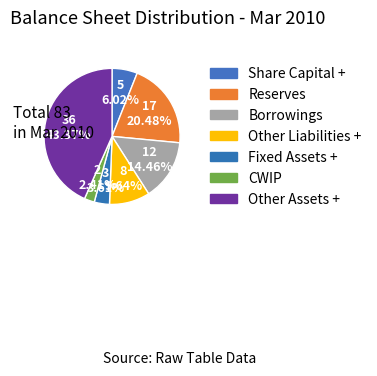

To the nearest percent, what portion does Other Assets + represent?

43%